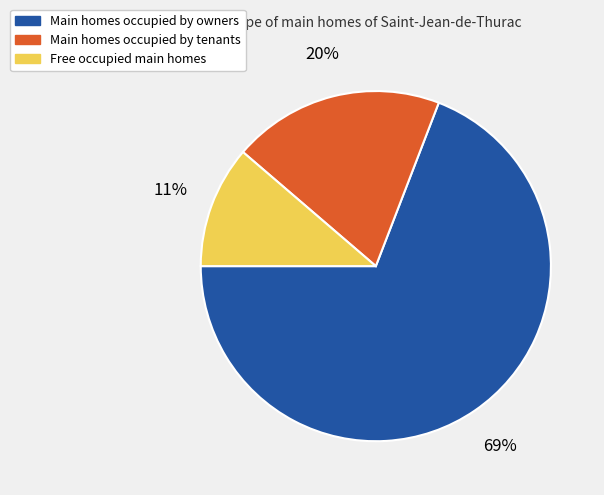

To the nearest percent, what portion does Main homes occupied by tenants represent?

20%